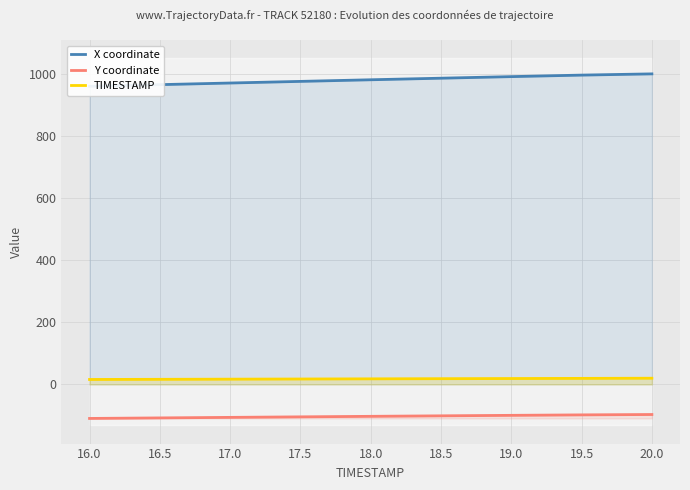

Reading right to left, what are all the values shown in this chart?

X coordinate: 999.0	995.1	990.2	985.1	980.1	974.8	969.6	964.4	959.1
Y coordinate: -96.7	-97.9	-99.4	-101.0	-102.6	-104.2	-105.9	-107.6	-109.4
TIMESTAMP: 20.0	19.5	19.0	18.5	18.0	17.5	17.0	16.5	16.0